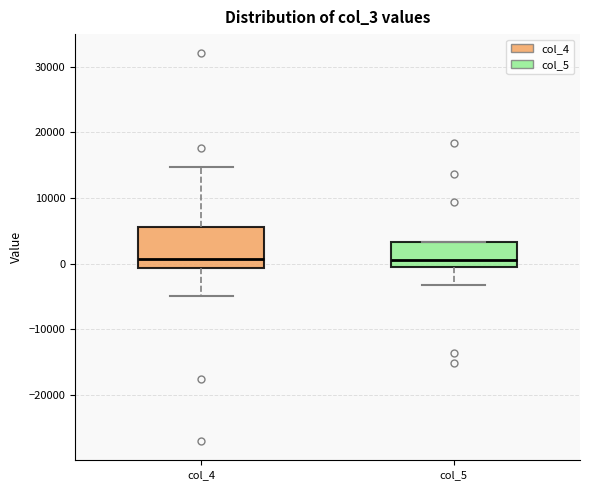

Reading left to right, read every box against the y-axis: the position of its median line, the range the box covers, and the ends of its whiskers. The values are not printed on the chart, so give them approximately, as read against the axis.

col_4: median 1000, box -1000 to 6000, whiskers -5000 to 15000
col_5: median 0 (just above the box's lower edge), box 0 to 3000, whiskers -3000 to 3000